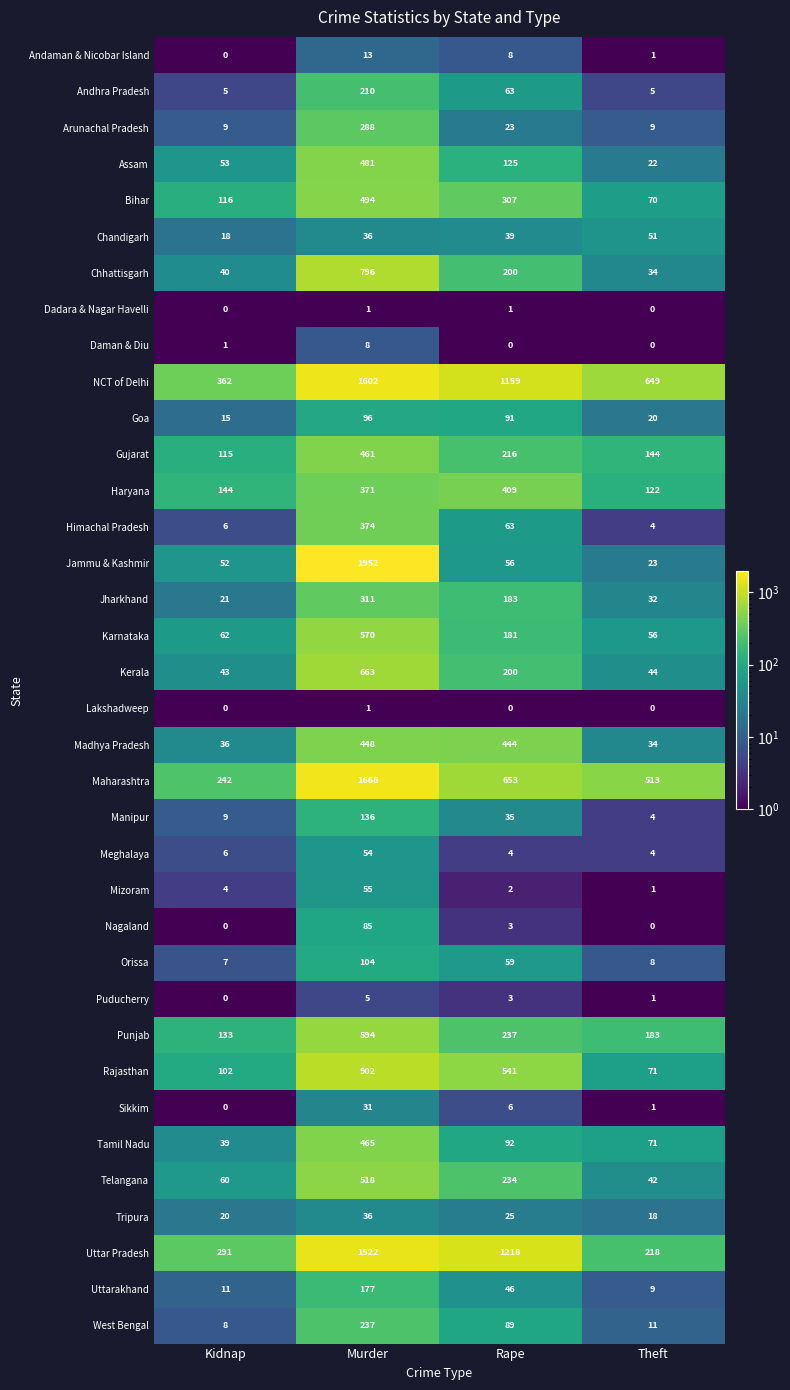

What is the spread (max minus min) of values at Theft?

649